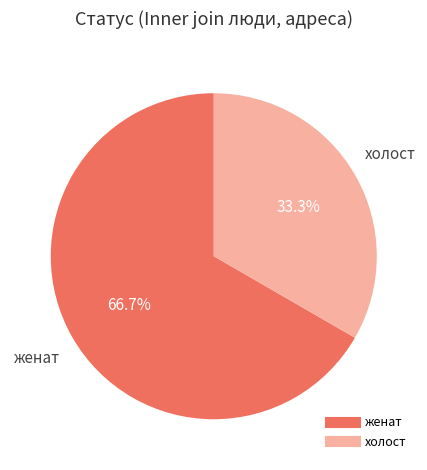

Count the number of slices in the pie.

2